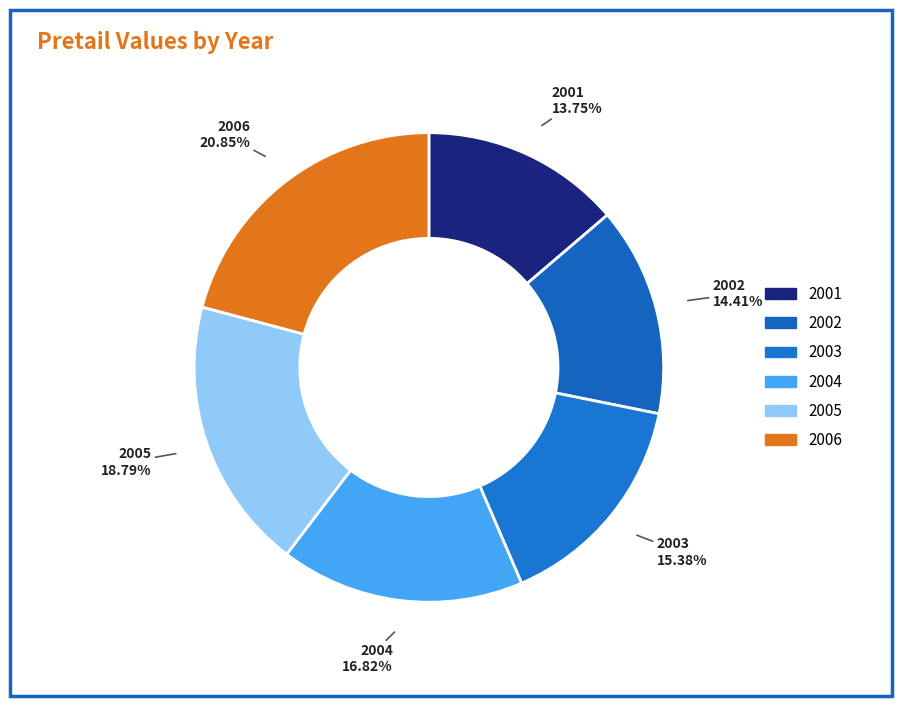

To the nearest percent, what percentage of the pie is 2001?

14%